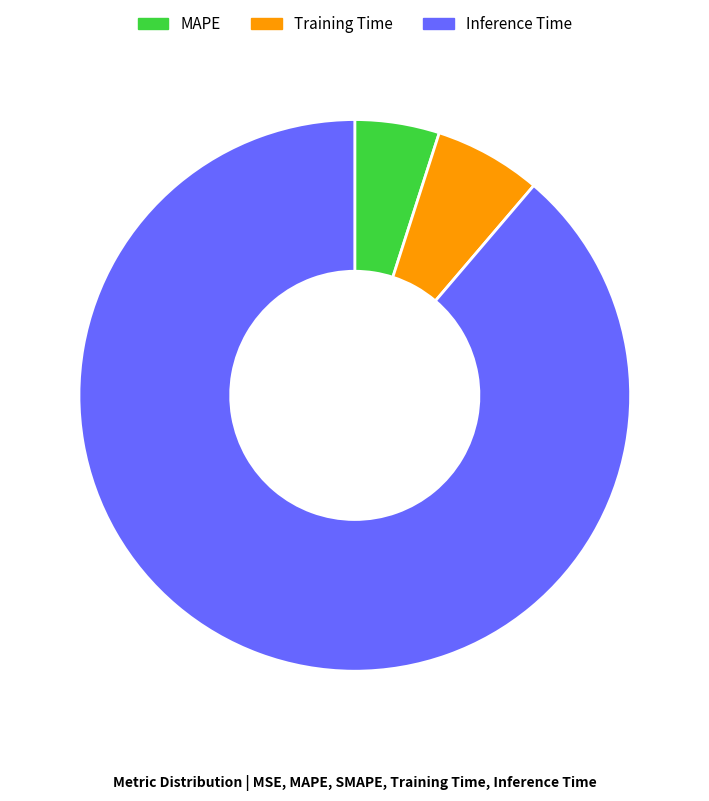

Combined, do Inference Time and Training Time account for over 50%?

Yes